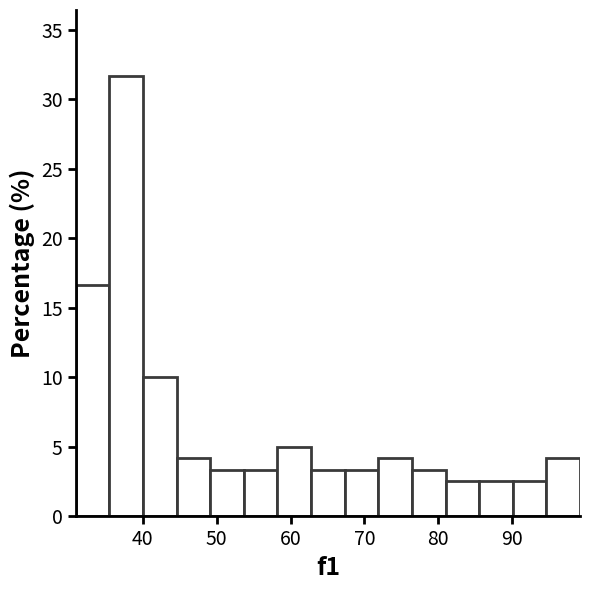

Which range on the x-axis has the tallest bar?

35 to 40